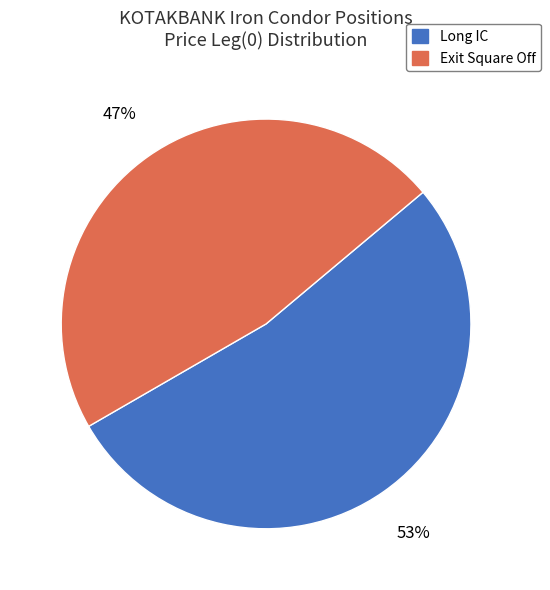

To the nearest percent, what is the difference between the largest and smallest slice percentages?

6%